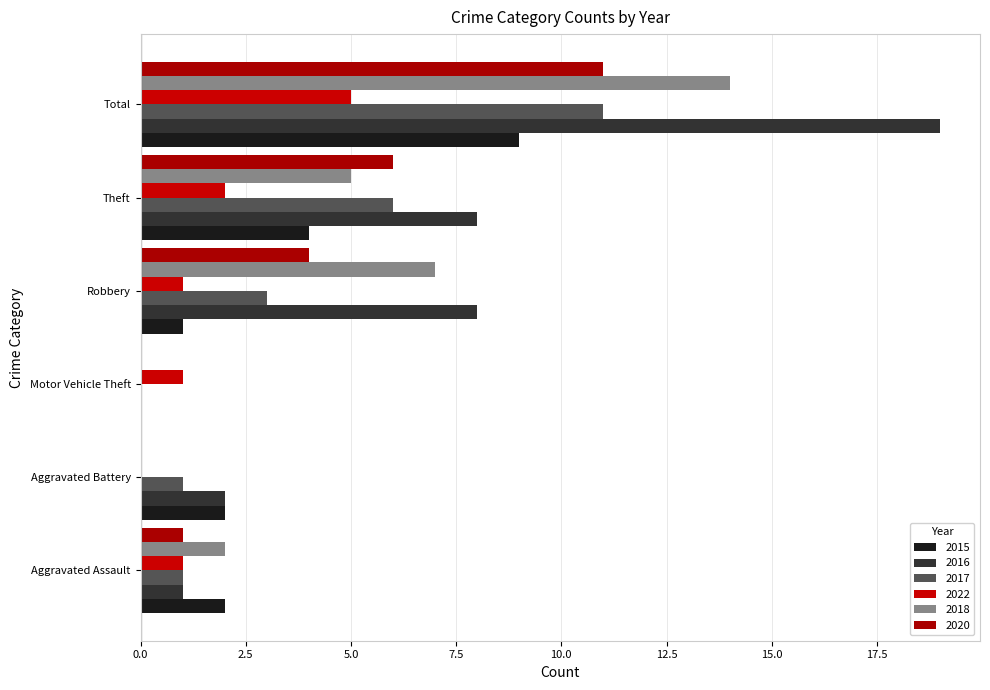

True or false: 2015 has a value of 1 at Robbery.

True